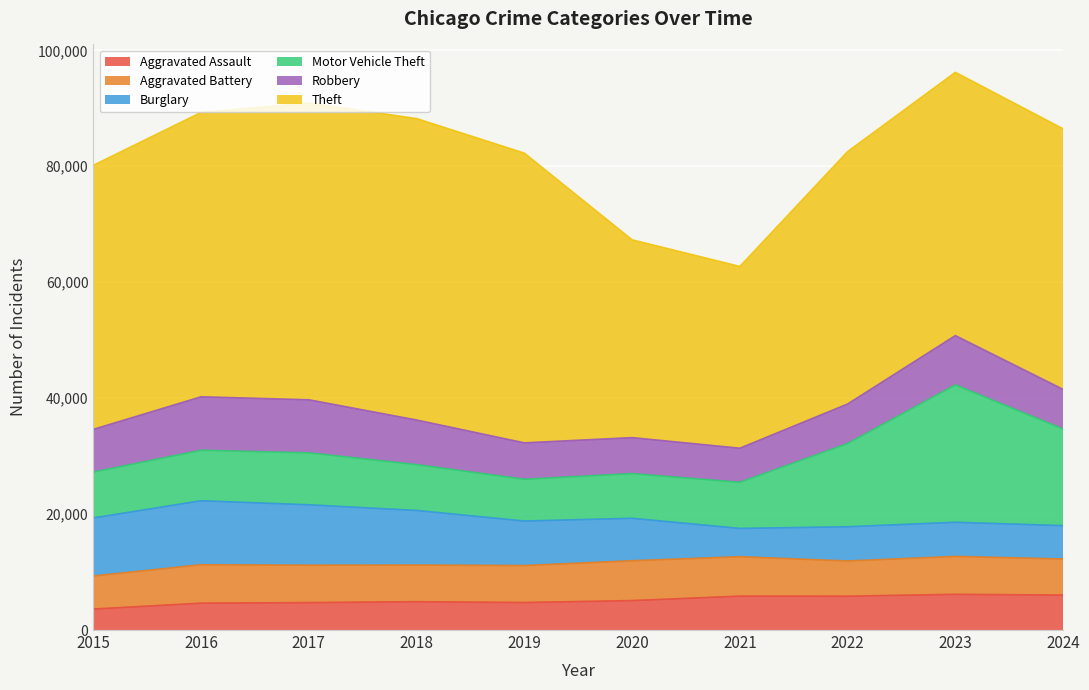

Reading right to left, what are all the values shown in this chart?

Aggravated Assault: 6034	6159	5838	5846	5082	4744	4888	4731	4635	3620
Aggravated Battery: 6218	6540	6071	6805	6868	6381	6317	6454	6628	5702
Burglary: 5761	5892	5906	4879	7325	7677	9423	10419	11038	10011
Motor Vehicle Theft: 16662	23699	14360	7957	7707	7206	7908	8965	8712	7916
Robbery: 6833	8499	6812	5876	6207	6279	7690	9147	9218	7364
Theft: 44942	45413	43535	31350	34113	49973	51995	51190	49049	45554